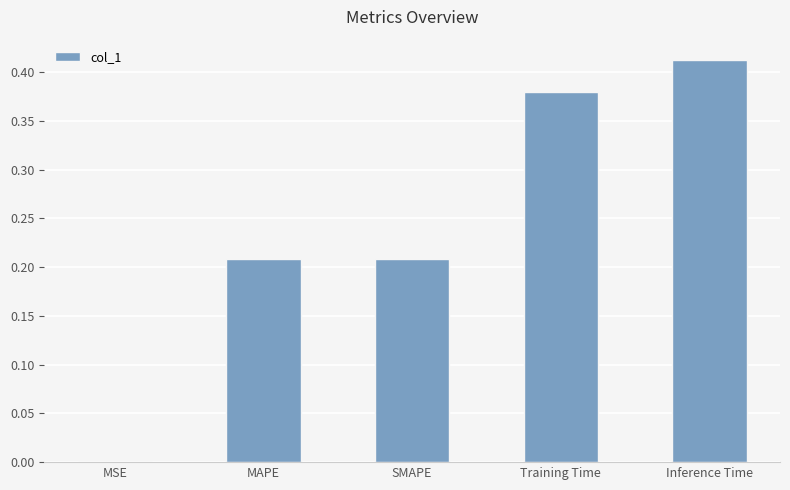

Which category has the highest value across all series?

Inference Time